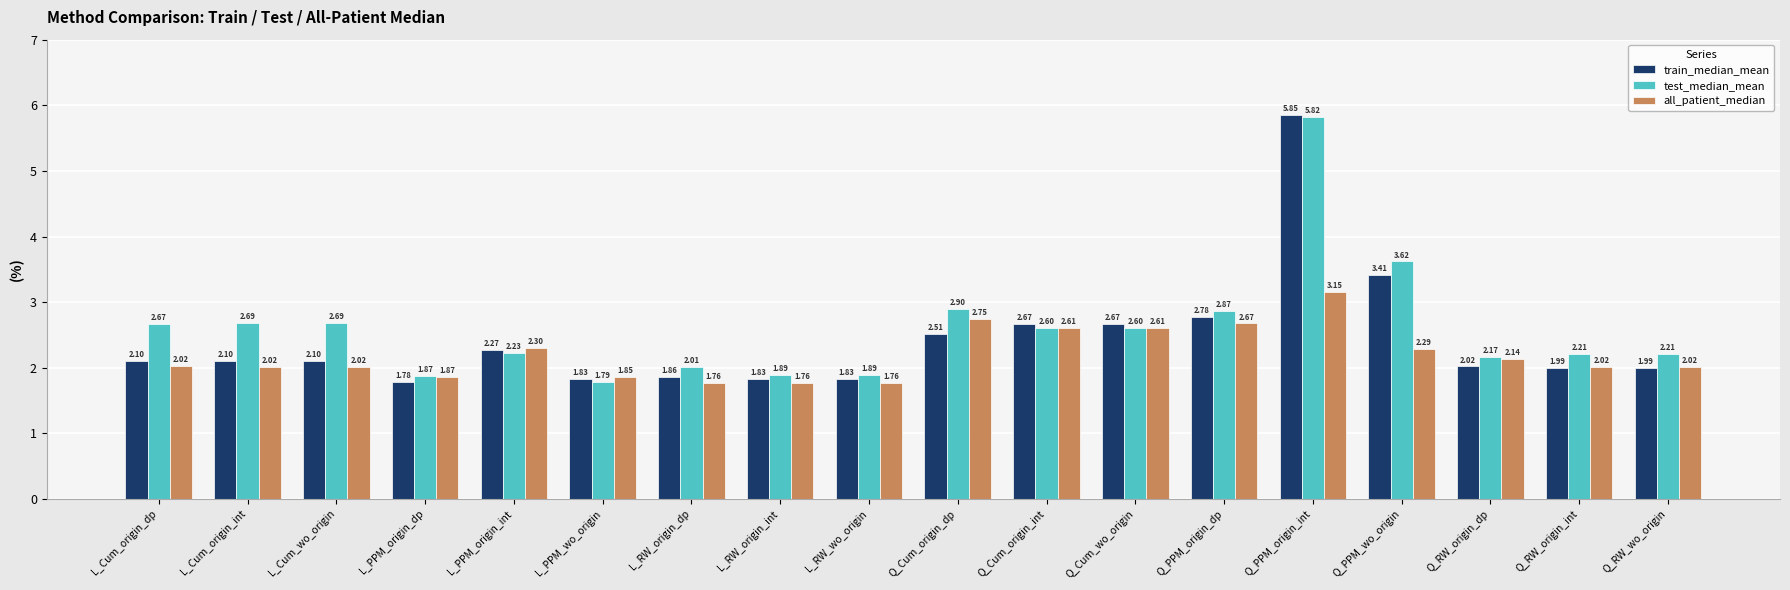

Which series has the largest range (max minus min)?

train_median_mean